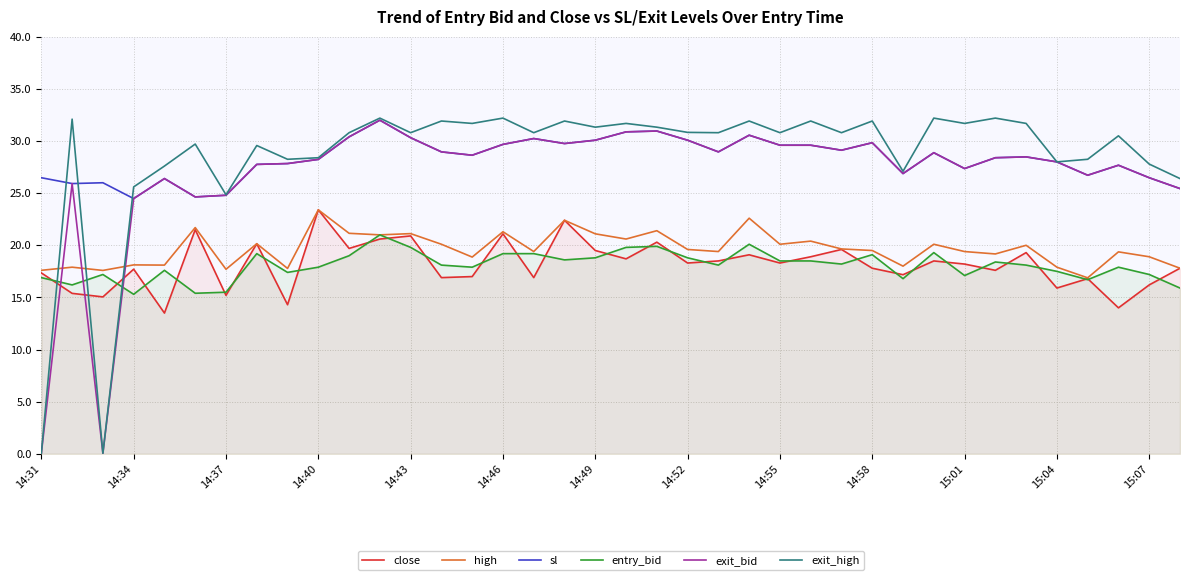

Rank the series by their maximum value, from lowest to highest.

entry_bid, close, high, sl, exit_bid, exit_high